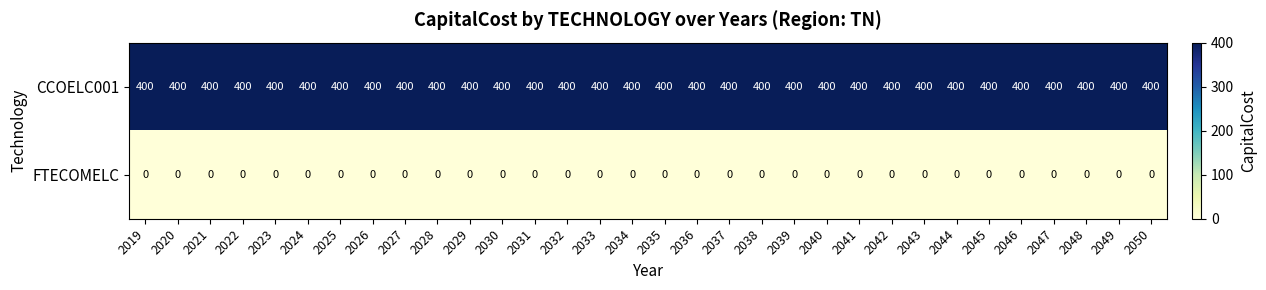

What is the total value across all series at 2031?

400